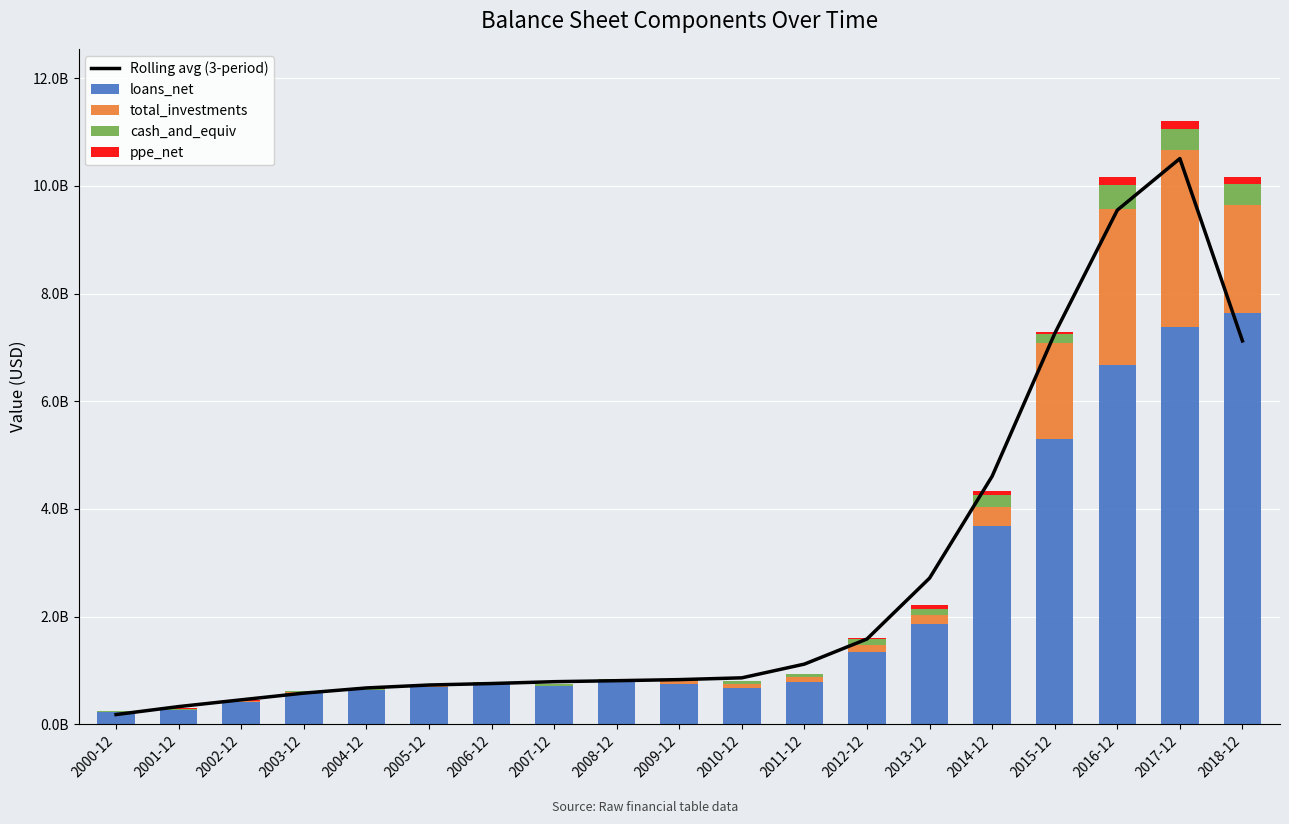

Reading left to right, list all the values displayed in this chart.

Rolling avg (3-period): 2000-12=178247666.7	2001-12=326127333.3	2002-12=451930666.7	2003-12=576553333.3	2004-12=672537666.7	2005-12=727309000.0	2006-12=754721000.0	2007-12=788955333.3	2008-12=807546333.3	2009-12=827400333.3	2010-12=860584000.0	2011-12=1115623000.0	2012-12=1582550000.0	2013-12=2713440333.3	2014-12=4606746000.0	2015-12=7258740333.3	2016-12=9551337666.7	2017-12=10509921666.7	2018-12=7121530666.7
loans_net: 2000-12=234301000.0	2001-12=257216000.0	2002-12=403732000.0	2003-12=587251000.0	2004-12=628724000.0	2005-12=688497000.0	2006-12=740044000.0	2007-12=710095000.0	2008-12=793045000.0	2009-12=748303000.0	2010-12=678175000.0	2011-12=775609000.0	2012-12=1347181000.0	2013-12=1855316000.0	2014-12=3675327000.0	2015-12=5291868000.0	2016-12=6677143000.0	2017-12=7375402000.0	2018-12=7646797000.0
total_investments: 2000-12=0.0	2001-12=13661000.0	2002-12=18733000.0	2003-12=6419000.0	2004-12=10019000.0	2005-12=14012000.0	2006-12=13989000.0	2007-12=4367000.0	2008-12=17565000.0	2009-12=52304000.0	2010-12=64790000.0	2011-12=103177000.0	2012-12=127616000.0	2013-12=175650000.0	2014-12=350634000.0	2015-12=1799810000.0	2016-12=2903903000.0	2017-12=3297810000.0	2018-12=1992500000.0
cash_and_equiv: 2000-12=7699000.0	2001-12=18003000.0	2002-12=16011000.0	2003-12=20368000.0	2004-12=22589000.0	2005-12=23903000.0	2006-12=24781000.0	2007-12=29630000.0	2008-12=19237000.0	2009-12=34596000.0	2010-12=59100000.0	2011-12=44475000.0	2012-12=113670000.0	2013-12=111964000.0	2014-12=233099000.0	2015-12=157624000.0	2016-12=440510000.0	2017-12=387699000.0	2018-12=391592000.0
ppe_net: 2000-12=0.0	2001-12=3863000.0	2002-12=5163000.0	2003-12=5372000.0	2004-12=5279000.0	2005-12=5180000.0	2006-12=4910000.0	2007-12=4755000.0	2008-12=4448000.0	2009-12=4294000.0	2010-12=6344000.0	2011-12=10585000.0	2012-12=16147000.0	2013-12=66260000.0	2014-12=67457000.0	2015-12=35229000.0	2016-12=143617000.0	2017-12=143398000.0	2018-12=129394000.0